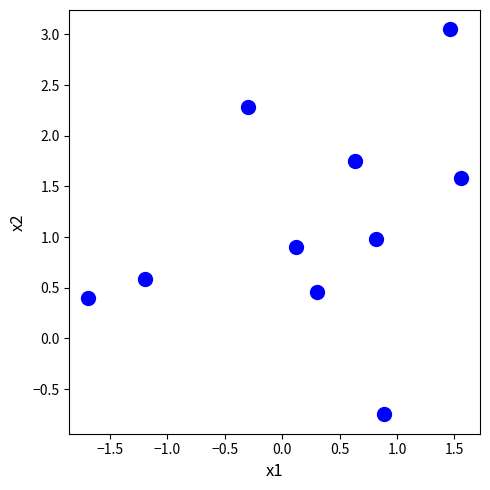

What is the range of Y values (max minus min)?

3.8